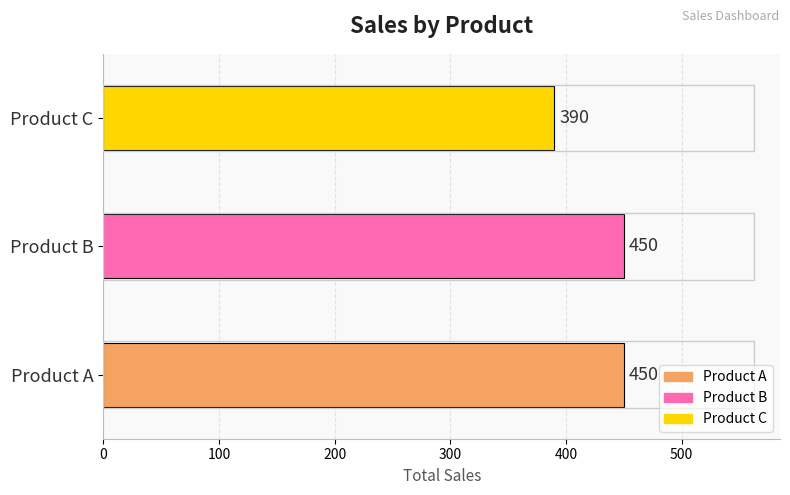

How many series are shown in this chart?

1